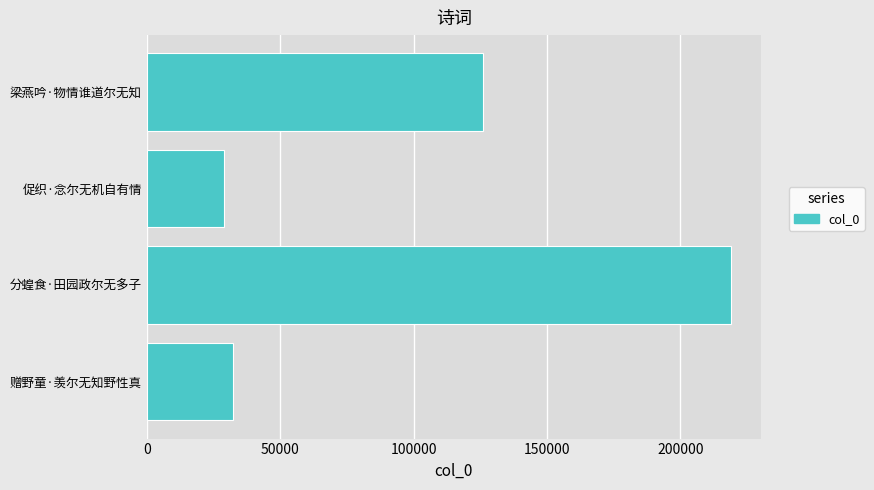

How many distinct data groups are displayed?

1